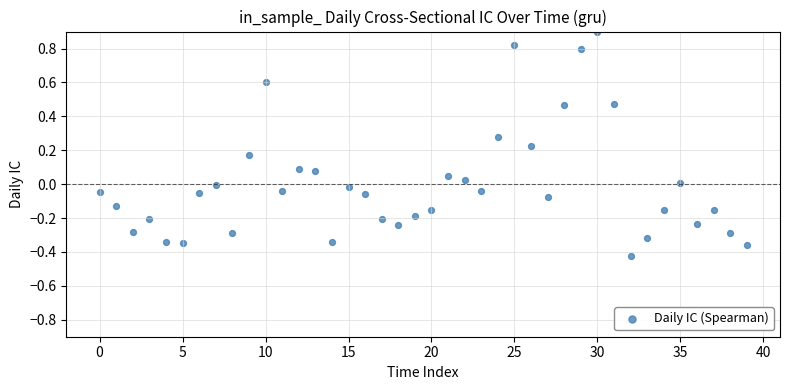

What is the range of Y values (max minus min)?

1.3